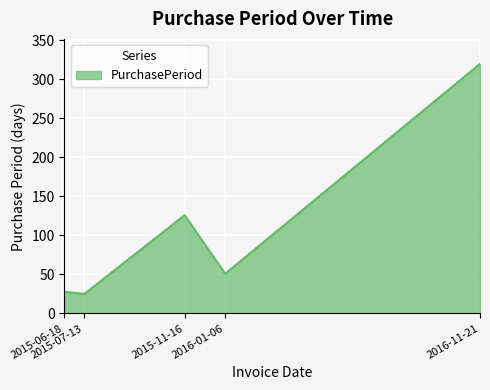

Which label corresponds to the smallest value in the chart?

2015-07-13